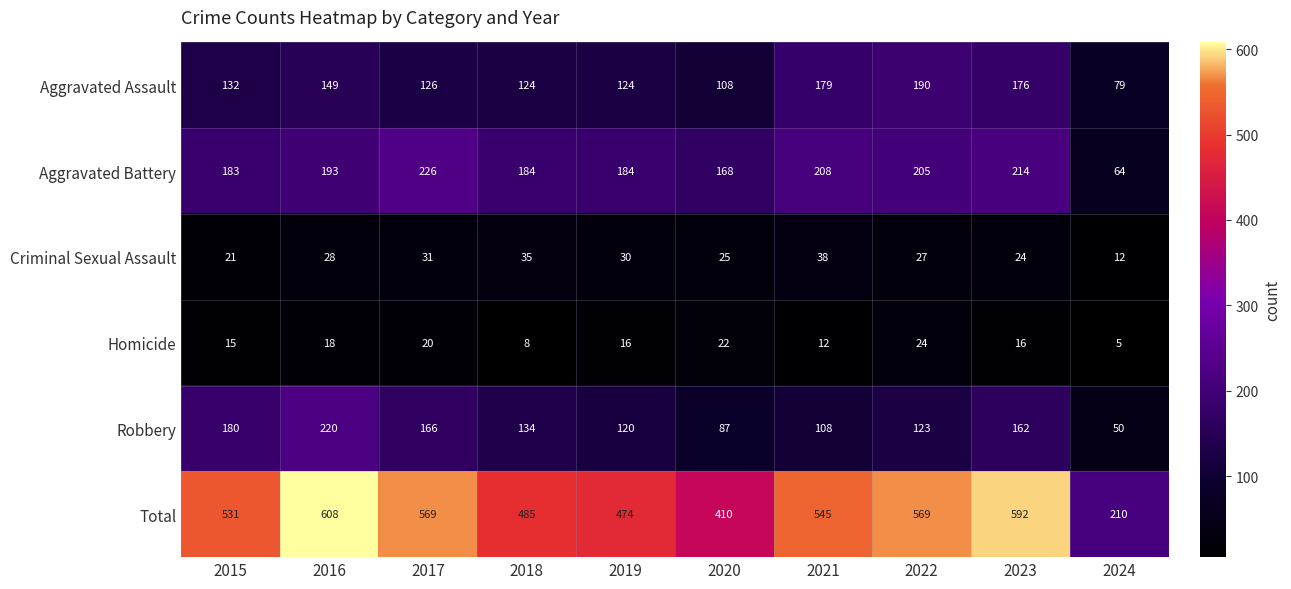

Rank the series at 2021 from lowest to highest value.

Homicide, Criminal Sexual Assault, Robbery, Aggravated Assault, Aggravated Battery, Total